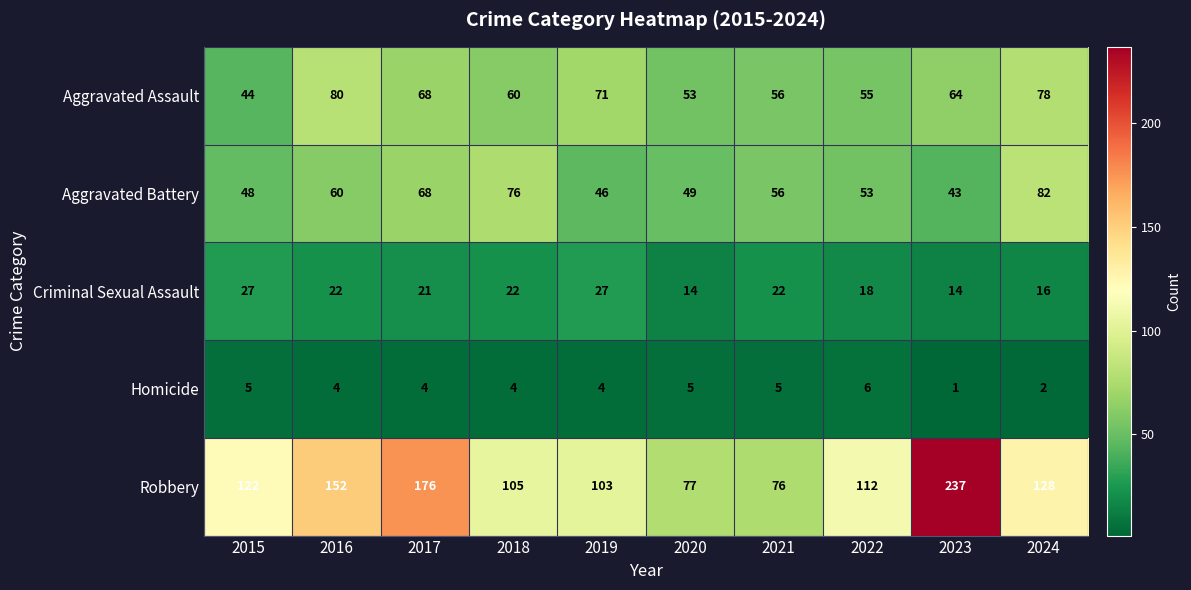

Is it true that Robbery equals 103 at 2019?

True